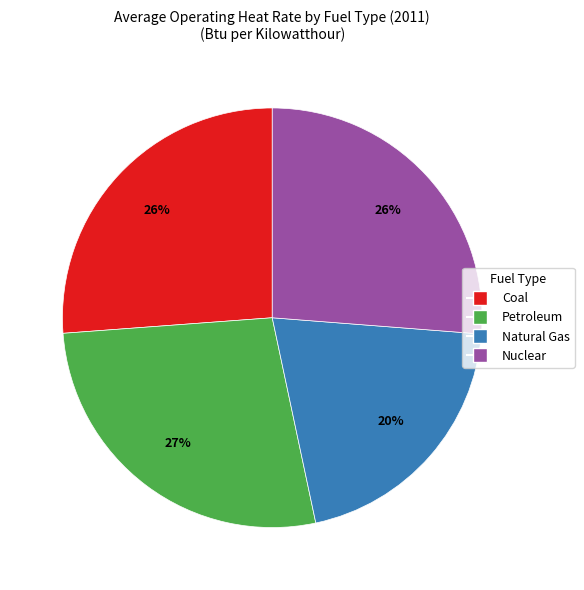

What percentage is the Coal slice, to the nearest percent?

26%